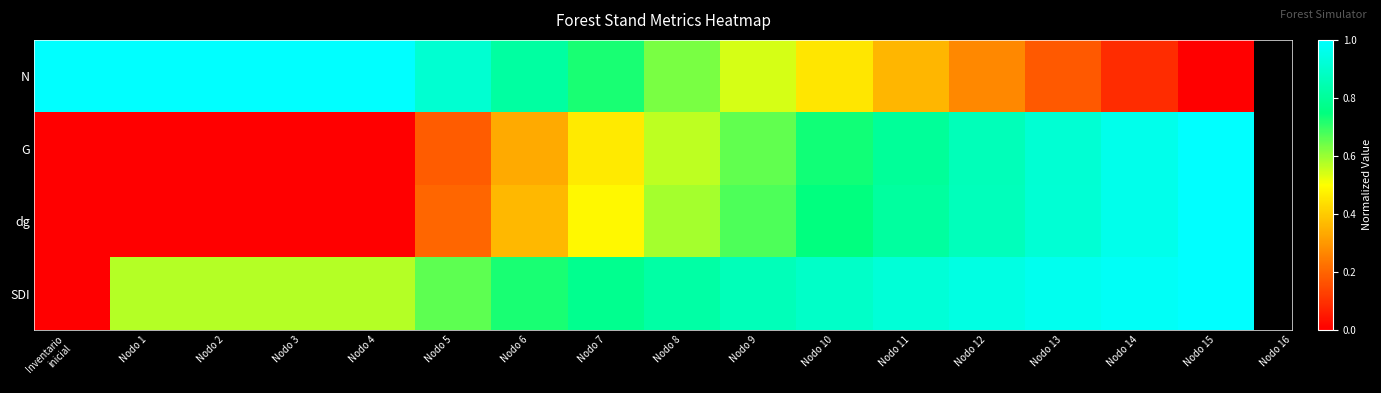

Reading left to right, transcribe all the data shown in this chart.

N: Inventario
inicial=1.0	Nodo 1=1.0	Nodo 2=1.0	Nodo 3=1.0	Nodo 4=1.0	Nodo 5=0.9	Nodo 6=0.8	Nodo 7=0.7	Nodo 8=0.6	Nodo 9=0.5	Nodo 10=0.4	Nodo 11=0.4	Nodo 12=0.3	Nodo 13=0.2	Nodo 14=0.1	Nodo 15=0.0
G: Inventario
inicial=0.0	Nodo 1=0.0	Nodo 2=0.0	Nodo 3=0.0	Nodo 4=0.0	Nodo 5=0.2	Nodo 6=0.3	Nodo 7=0.5	Nodo 8=0.6	Nodo 9=0.7	Nodo 10=0.7	Nodo 11=0.8	Nodo 12=0.9	Nodo 13=0.9	Nodo 14=1.0	Nodo 15=1.0
dg: Inventario
inicial=0.0	Nodo 1=0.0	Nodo 2=0.0	Nodo 3=0.0	Nodo 4=0.0	Nodo 5=0.2	Nodo 6=0.4	Nodo 7=0.5	Nodo 8=0.6	Nodo 9=0.7	Nodo 10=0.7	Nodo 11=0.8	Nodo 12=0.9	Nodo 13=0.9	Nodo 14=1.0	Nodo 15=1.0
SDI: Inventario
inicial=0.0	Nodo 1=0.6	Nodo 2=0.6	Nodo 3=0.6	Nodo 4=0.6	Nodo 5=0.7	Nodo 6=0.7	Nodo 7=0.8	Nodo 8=0.8	Nodo 9=0.9	Nodo 10=0.9	Nodo 11=0.9	Nodo 12=0.9	Nodo 13=1.0	Nodo 14=1.0	Nodo 15=1.0